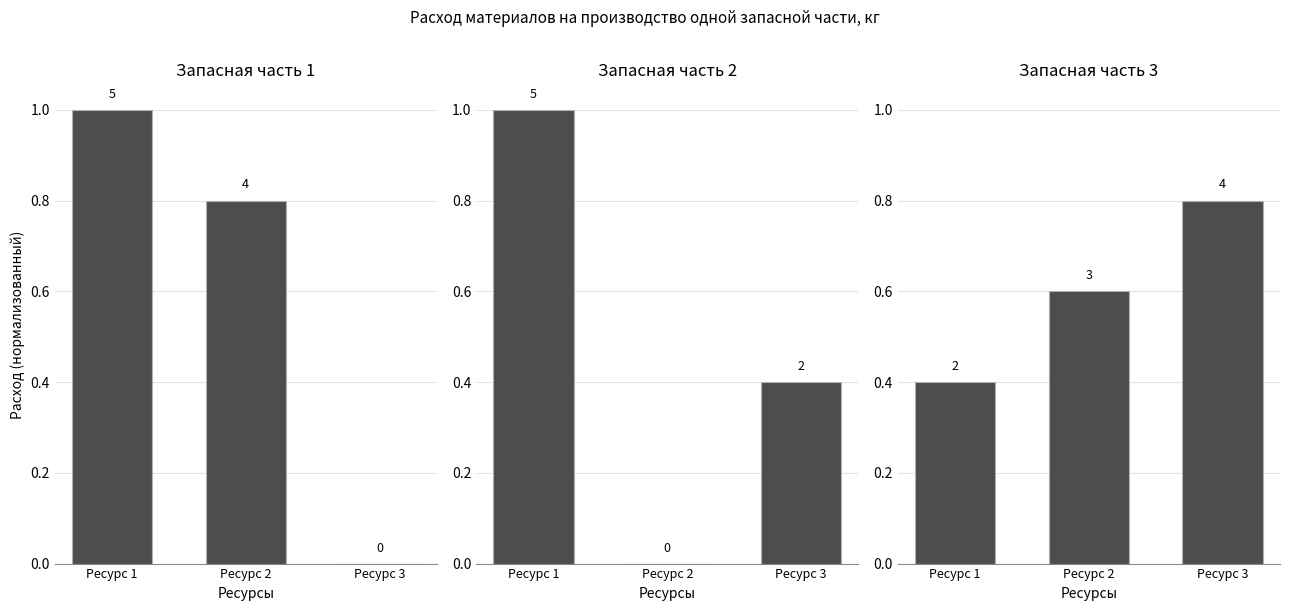

Which series has the widest spread of values?

Запасная часть 1